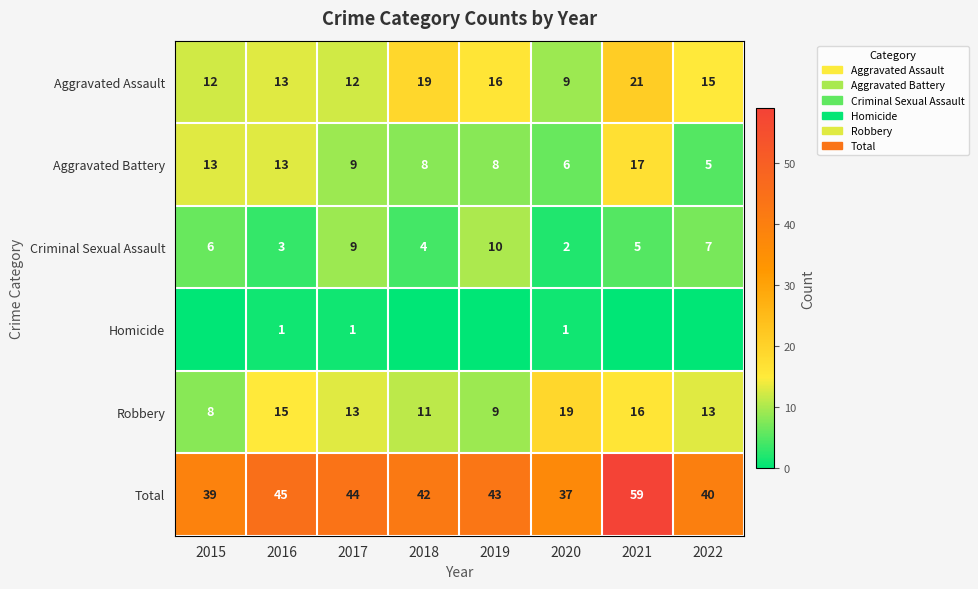

How many values in the Robbery series are below 13?

3